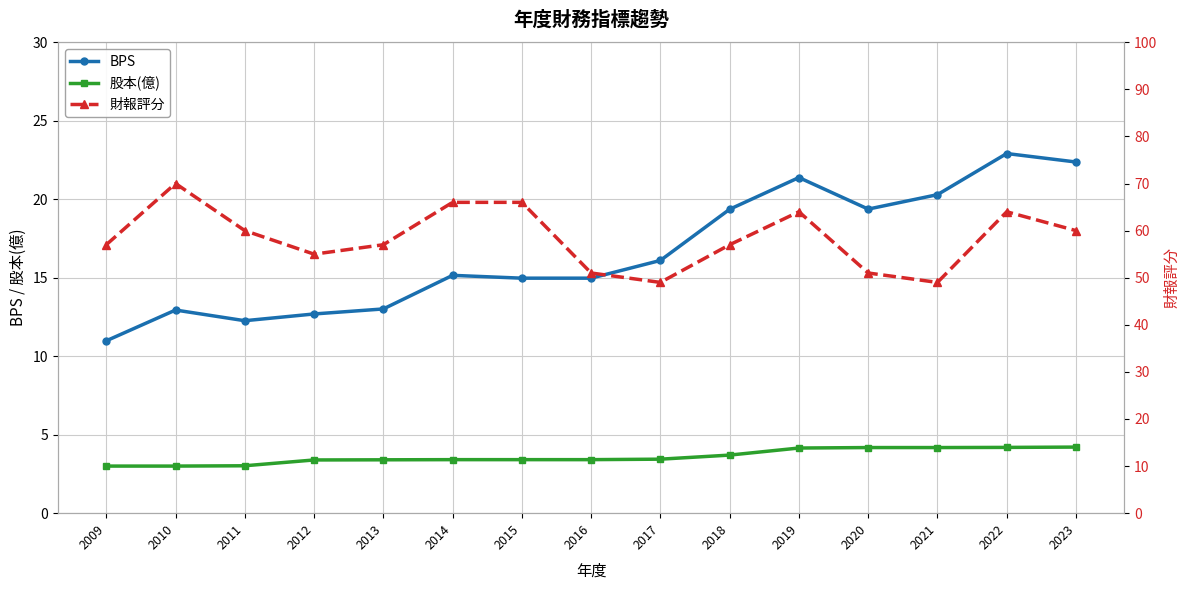

In BPS, how many points are lower than both neighbors (excluding endpoints)?

2